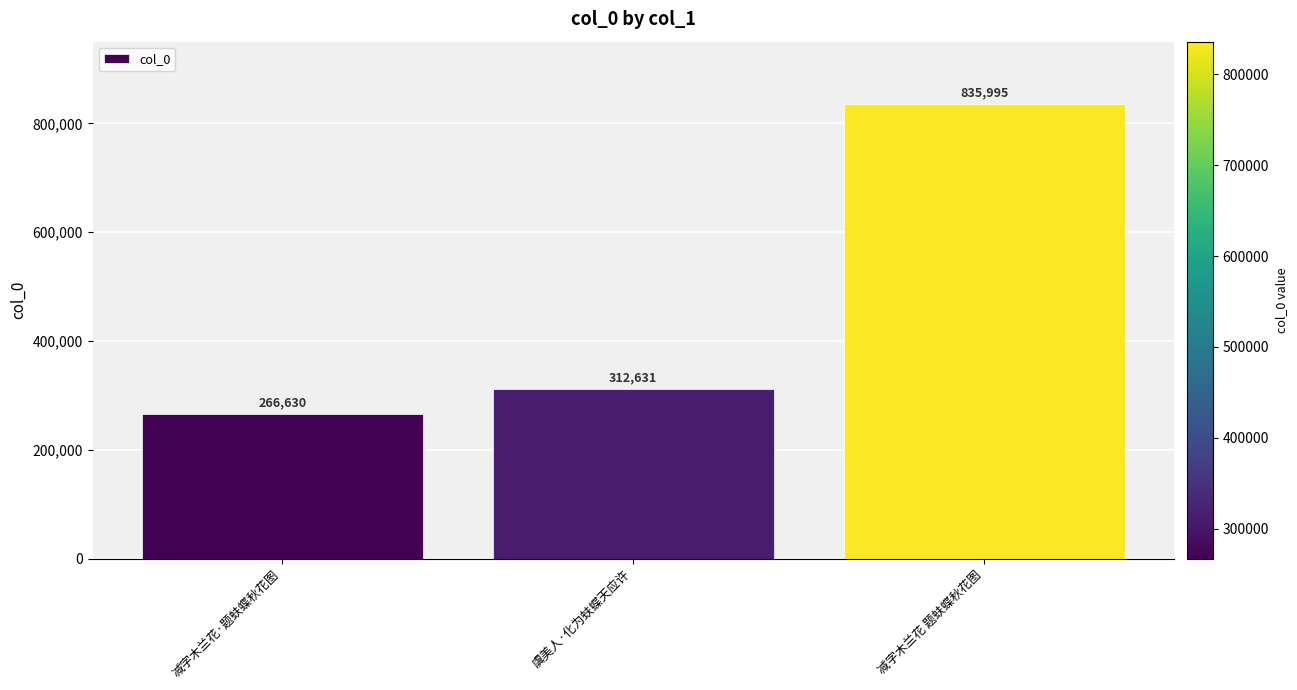

Read the value at 减字木兰花 题蚨蝶秋花图, to the nearest 50.

836000